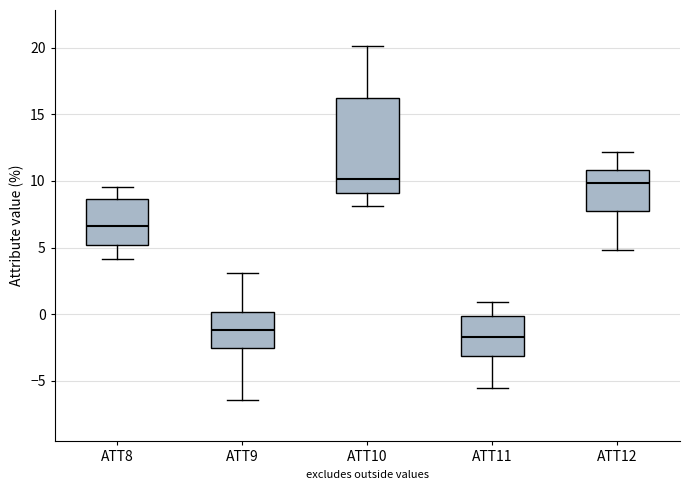

Which box is the tallest, from its lower edge to its upper edge?

ATT10